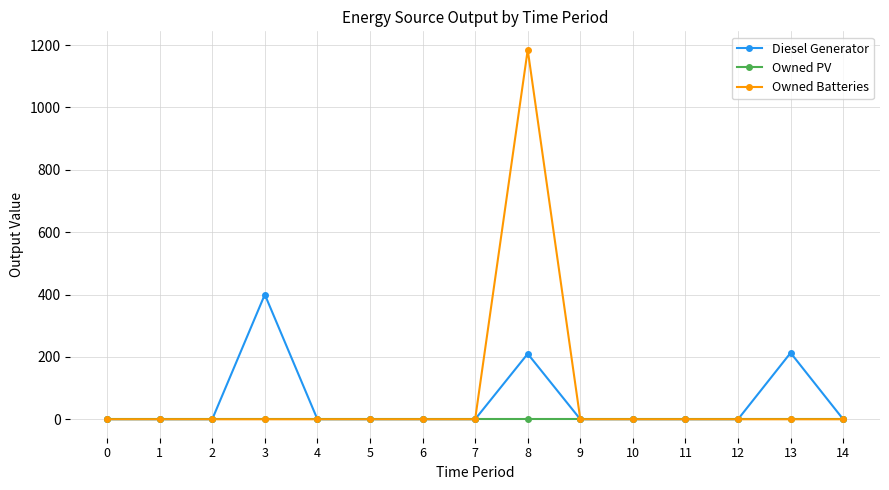

What is the highest value of the Diesel Generator series?

400